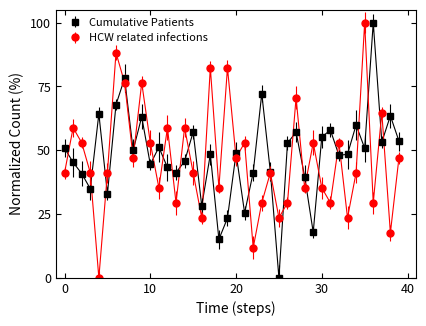

What is the value of the HCW related infections point at the 1st from the left?

41.2